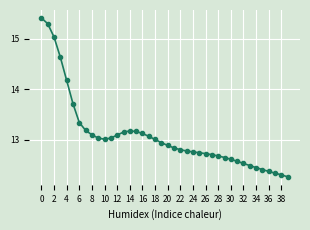

What is the difference between the maximum and minimum values?

3.1